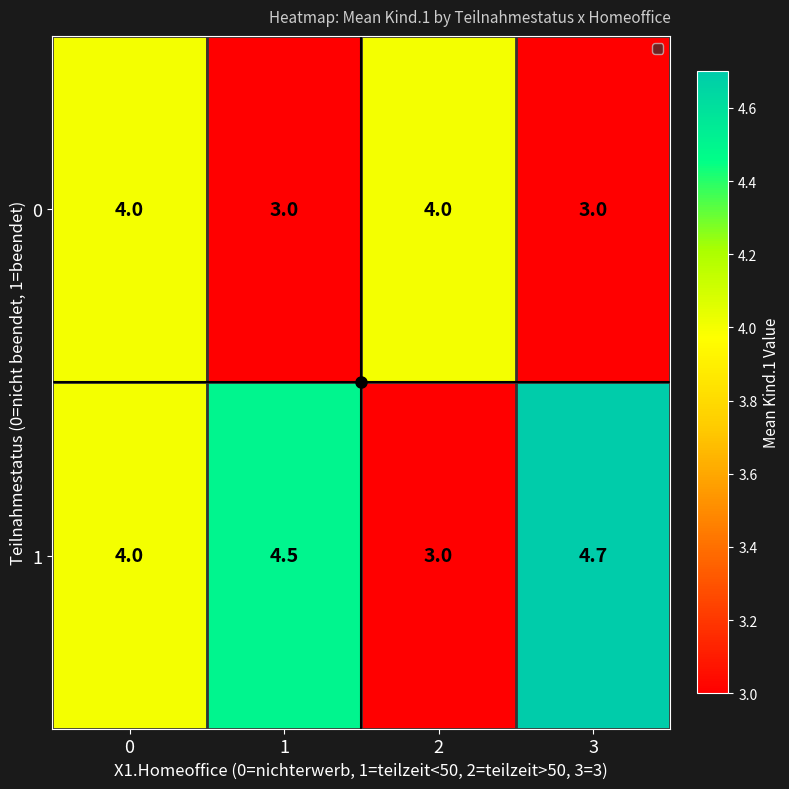

What is the greatest value displayed?

4.7